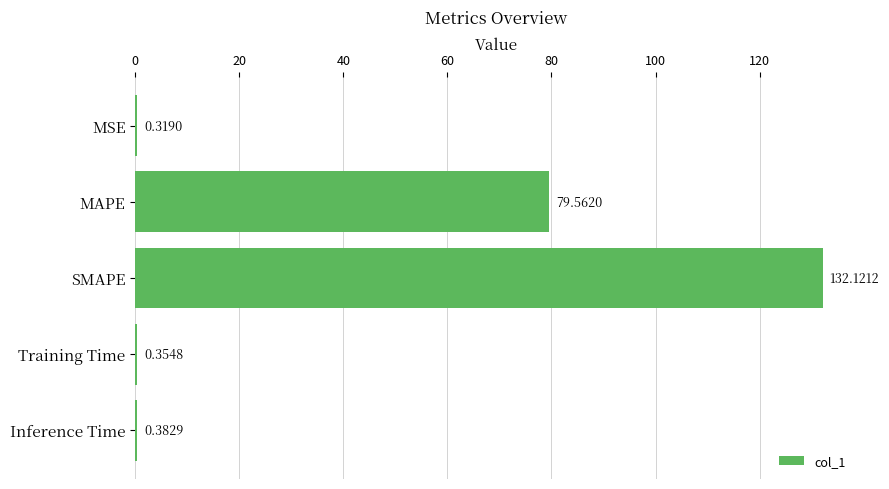

What is the sum of the values at MSE and MAPE?

79.9